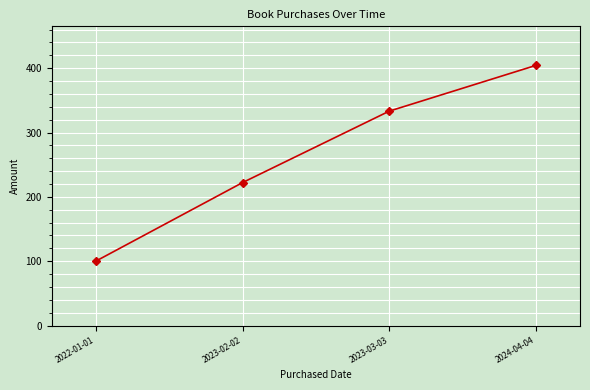

What is the change in value from 2022-01-01 to 2023-03-03?

+233.2